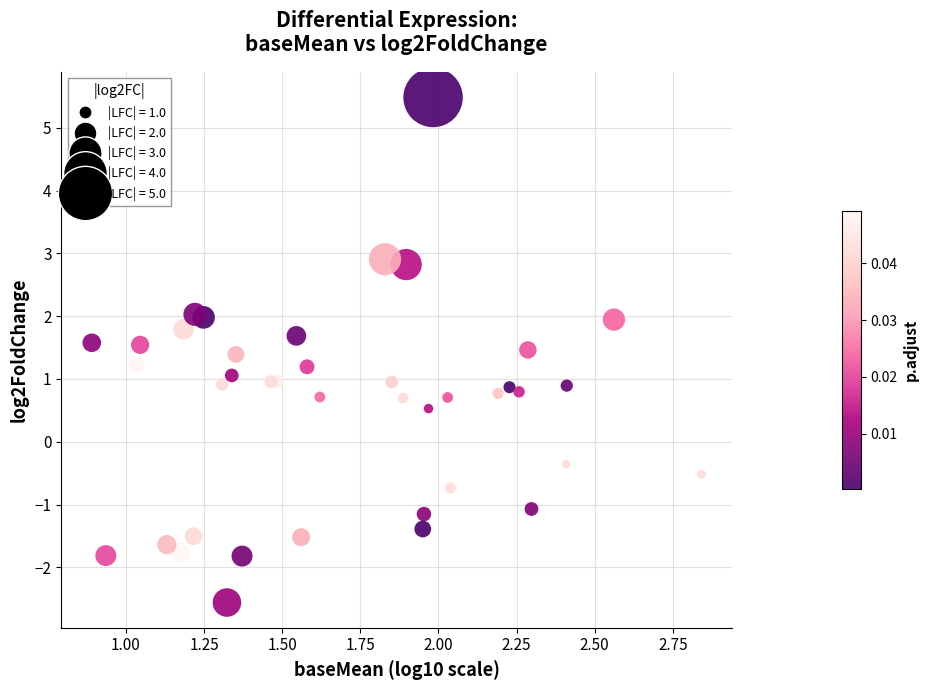

What is the range of Y values (max minus min)?

8.0